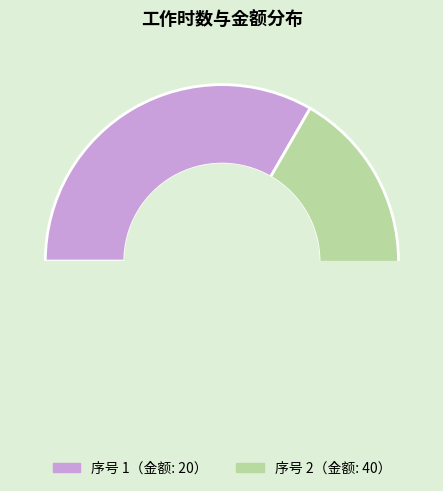

True or false: 1 accounts for 21% of the total.

False